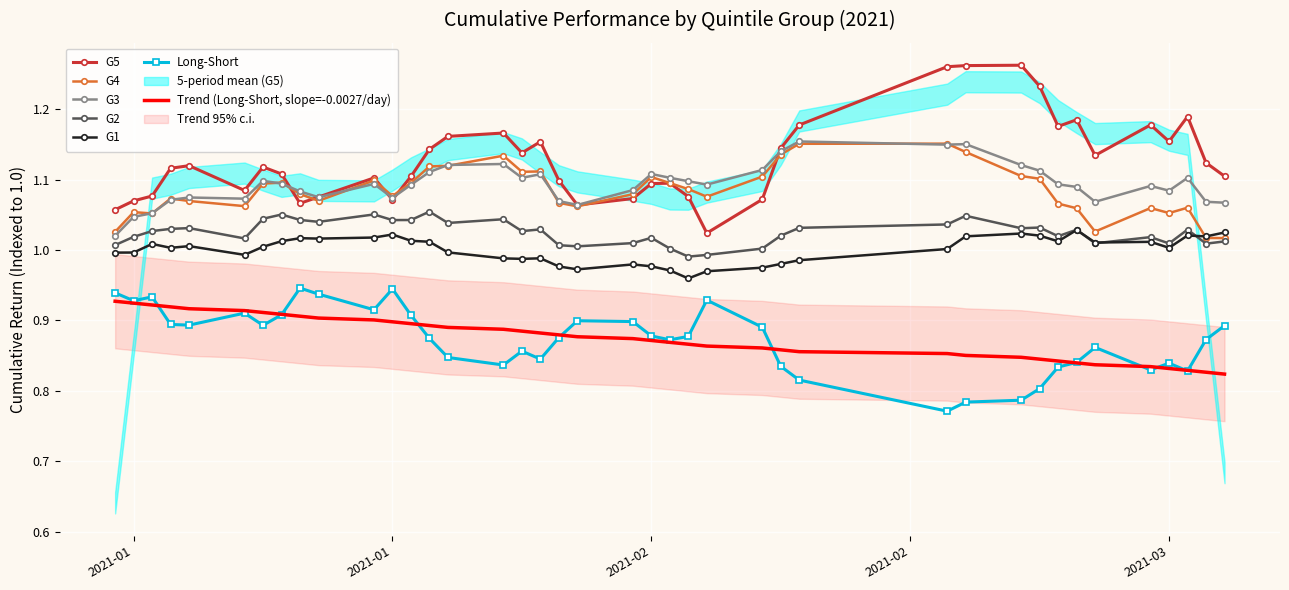

What is the label of the 27th point from the left?

2021-02-09